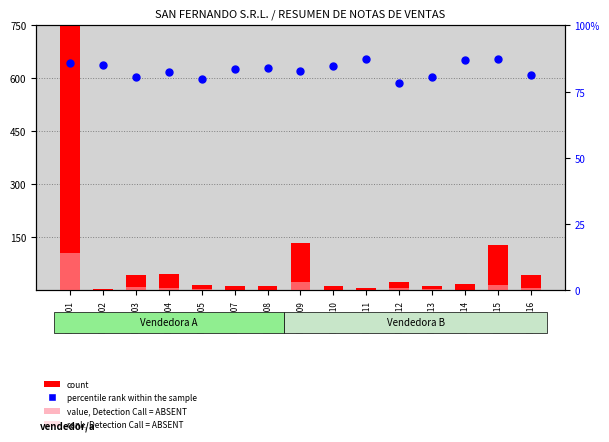

At how many categories does at least one series exceed 31?

15